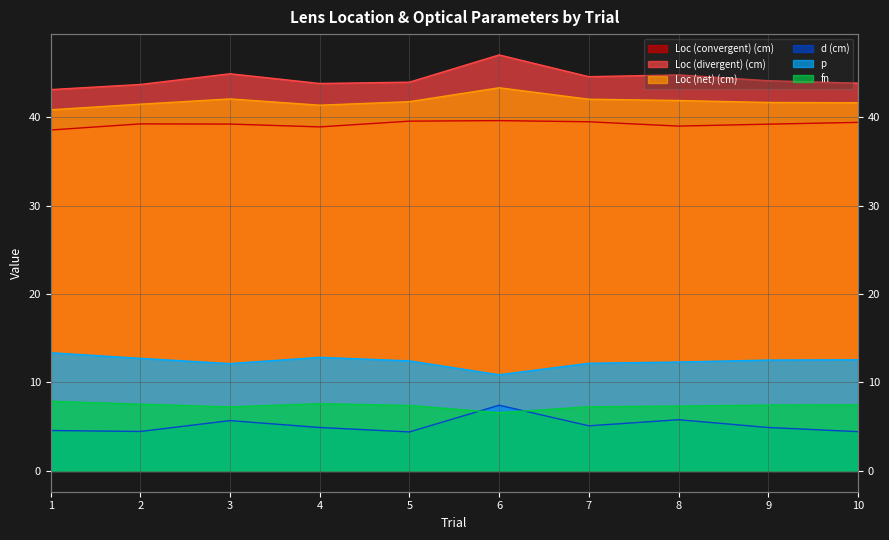

Reading left to right, extract all data points from this chart.

Loc (convergent) (cm): 1=38.5	2=39.2	3=39.2	4=38.9	5=39.5	6=39.6	7=39.5	8=39.0	9=39.2	10=39.4
Loc (divergent) (cm): 1=43.1	2=43.7	3=44.9	4=43.8	5=44.0	6=47.0	7=44.6	8=44.8	9=44.1	10=43.9
Loc (net) (cm): 1=40.8	2=41.5	3=42.1	4=41.4	5=41.8	6=43.3	7=42.0	8=41.9	9=41.7	10=41.6
d (cm): 1=4.6	2=4.5	3=5.7	4=4.9	5=4.4	6=7.4	7=5.1	8=5.8	9=4.9	10=4.4
p: 1=13.4	2=12.7	3=12.1	4=12.8	5=12.4	6=10.9	7=12.2	8=12.3	9=12.5	10=12.6
fn: 1=7.9	2=7.5	3=7.2	4=7.6	5=7.4	6=6.6	7=7.3	8=7.3	9=7.4	10=7.5